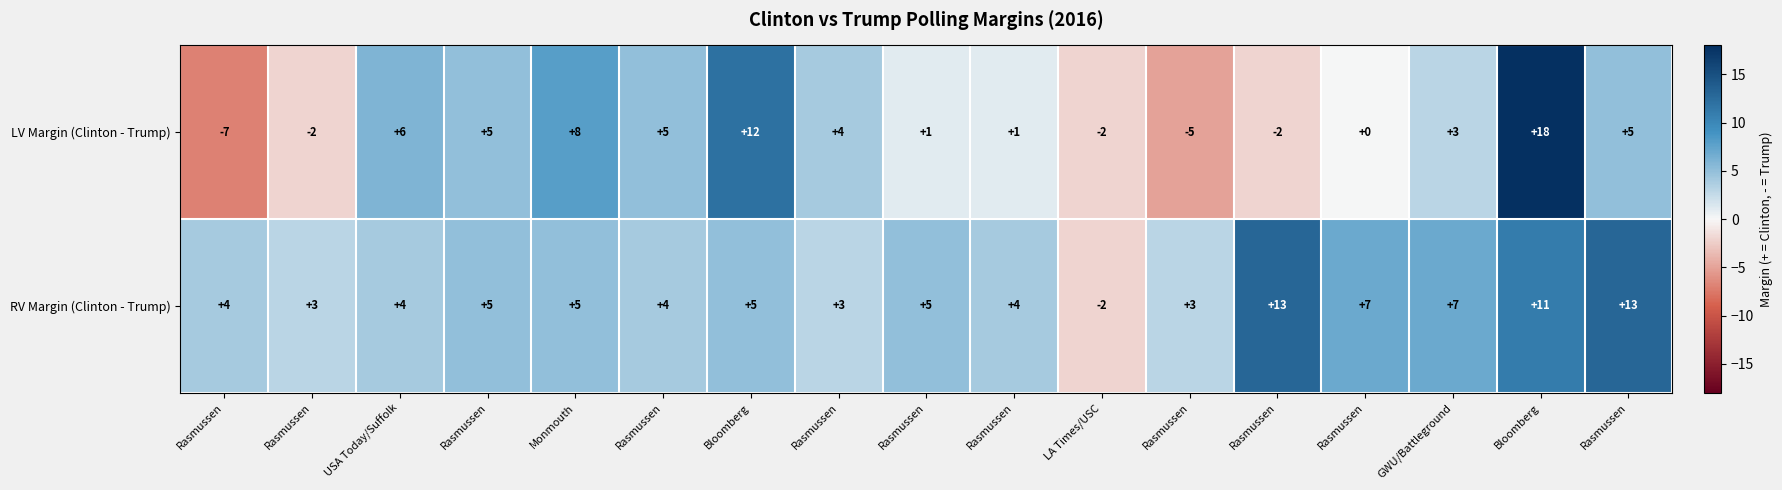

How many values in RV Margin (Clinton - Trump) are below zero?

1